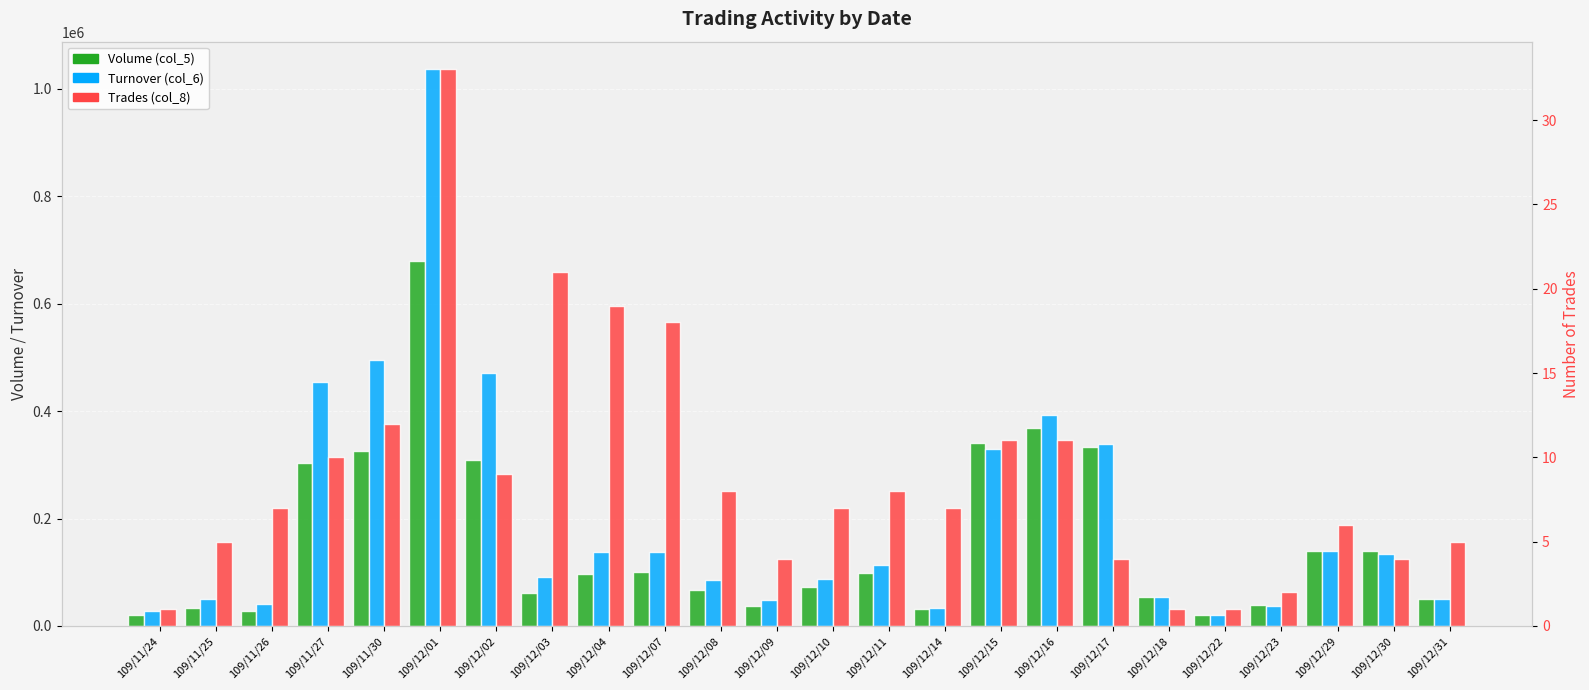

Which category has the highest value in the Turnover (col_6) series?

109/12/01